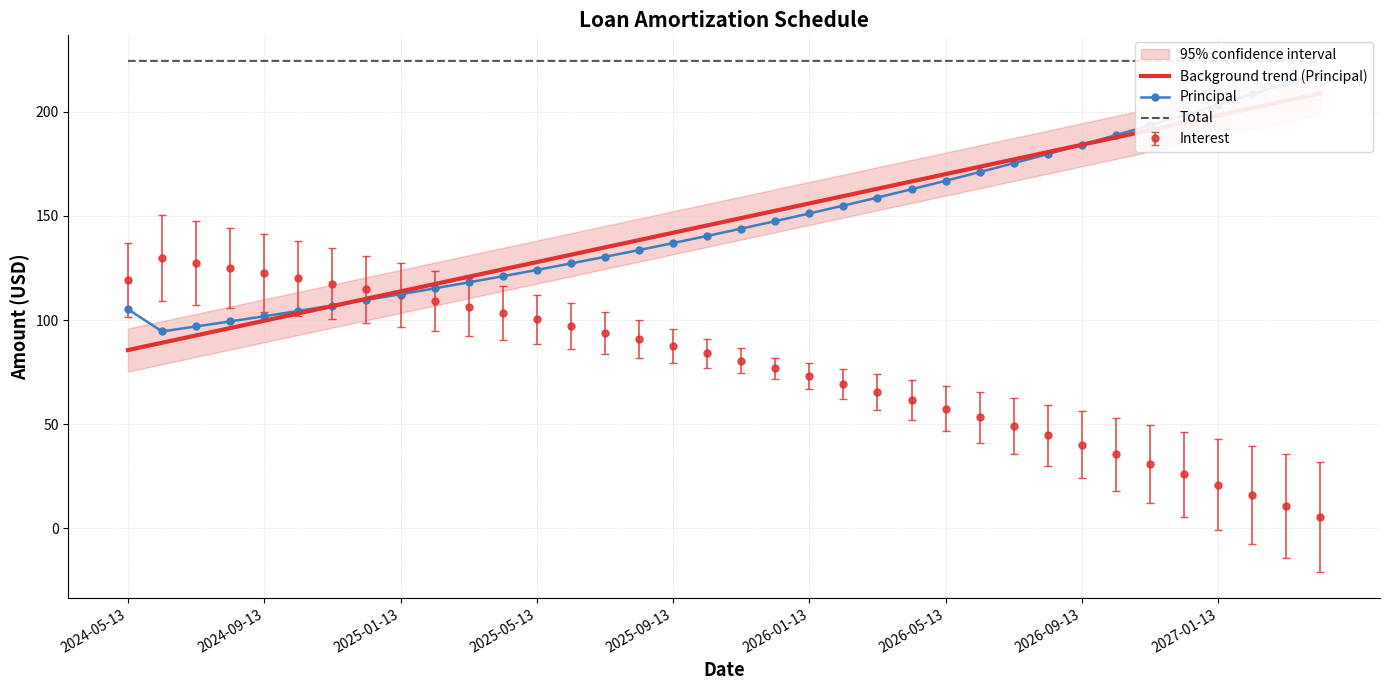

True or false: Interest has more than 0 points higher than both neighbors.

True